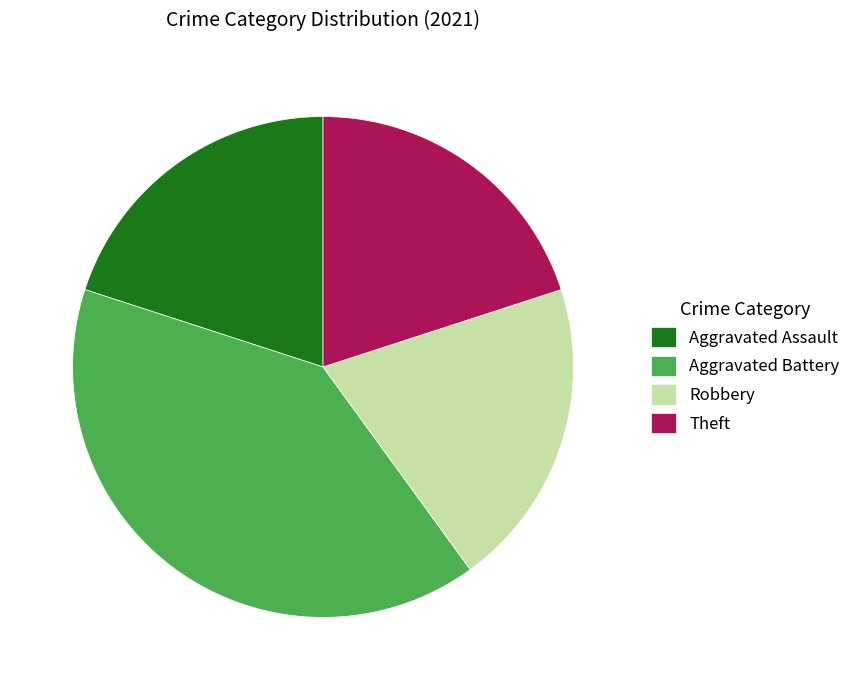

Which category has the biggest portion of the pie?

Aggravated Battery